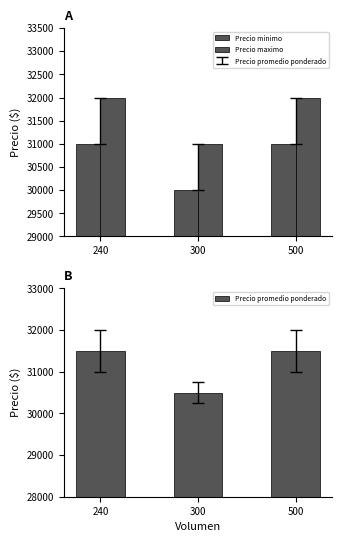

True or false: Precio maximo has a value of 48525 at 500.

False